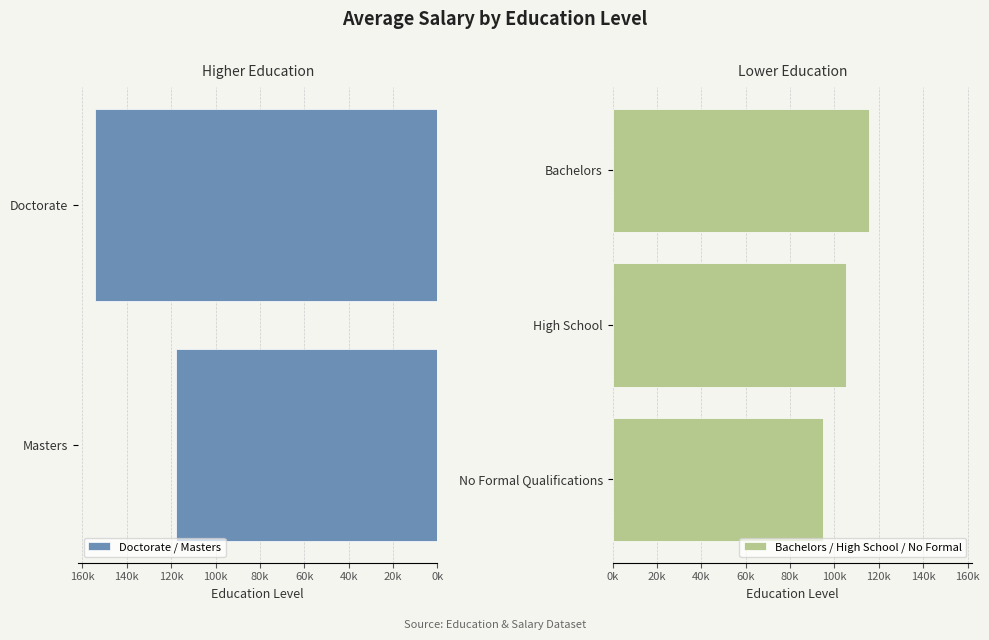

Reading left to right, transcribe all the data shown in this chart.

154268.8	117641.1	115405.4	105180.5	94983.5